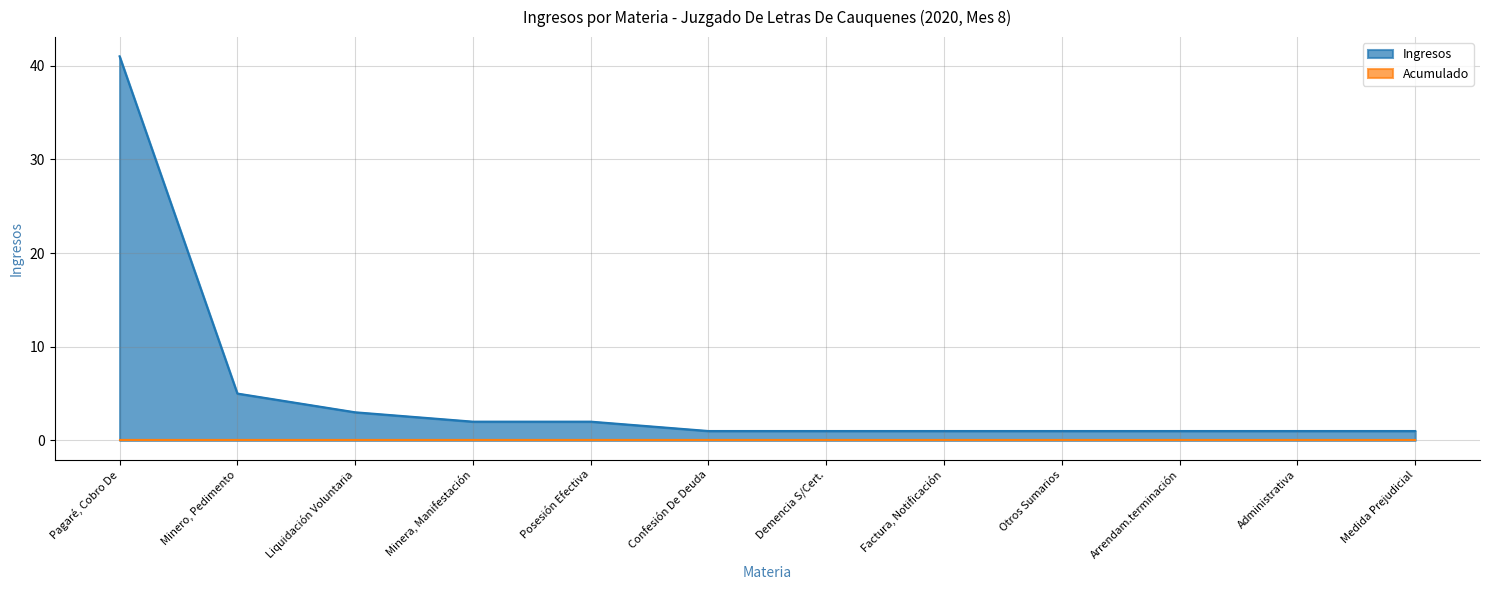

What is the ratio of the value at Posesión Efectiva to the value at Liquidación Voluntaria?

0.7